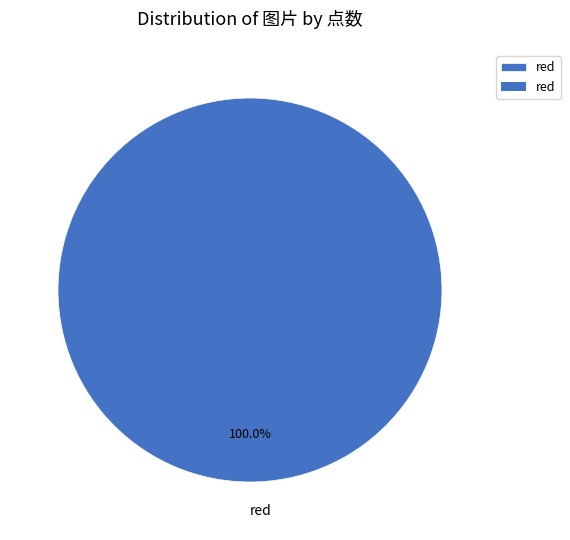

What is the majority slice?

red